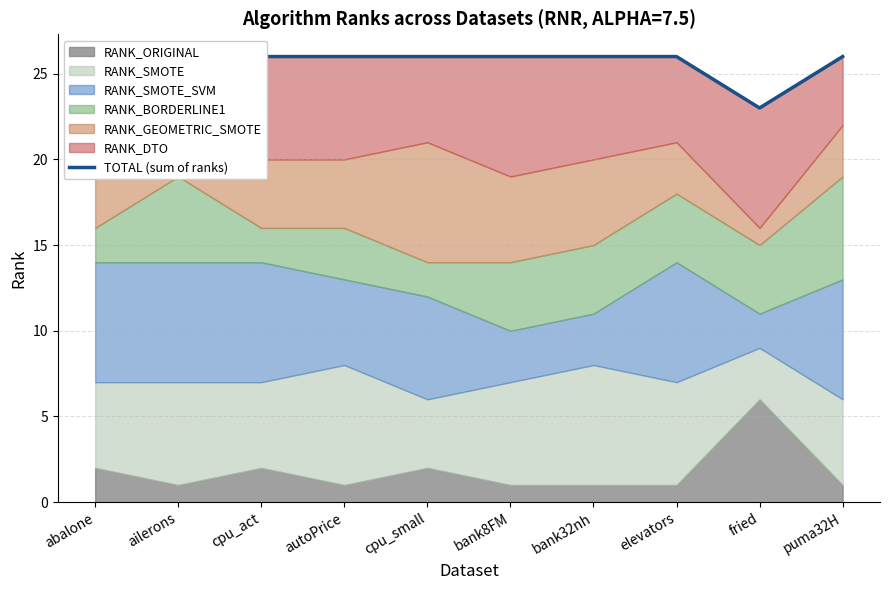

Which category has the lowest value across all series?

fried